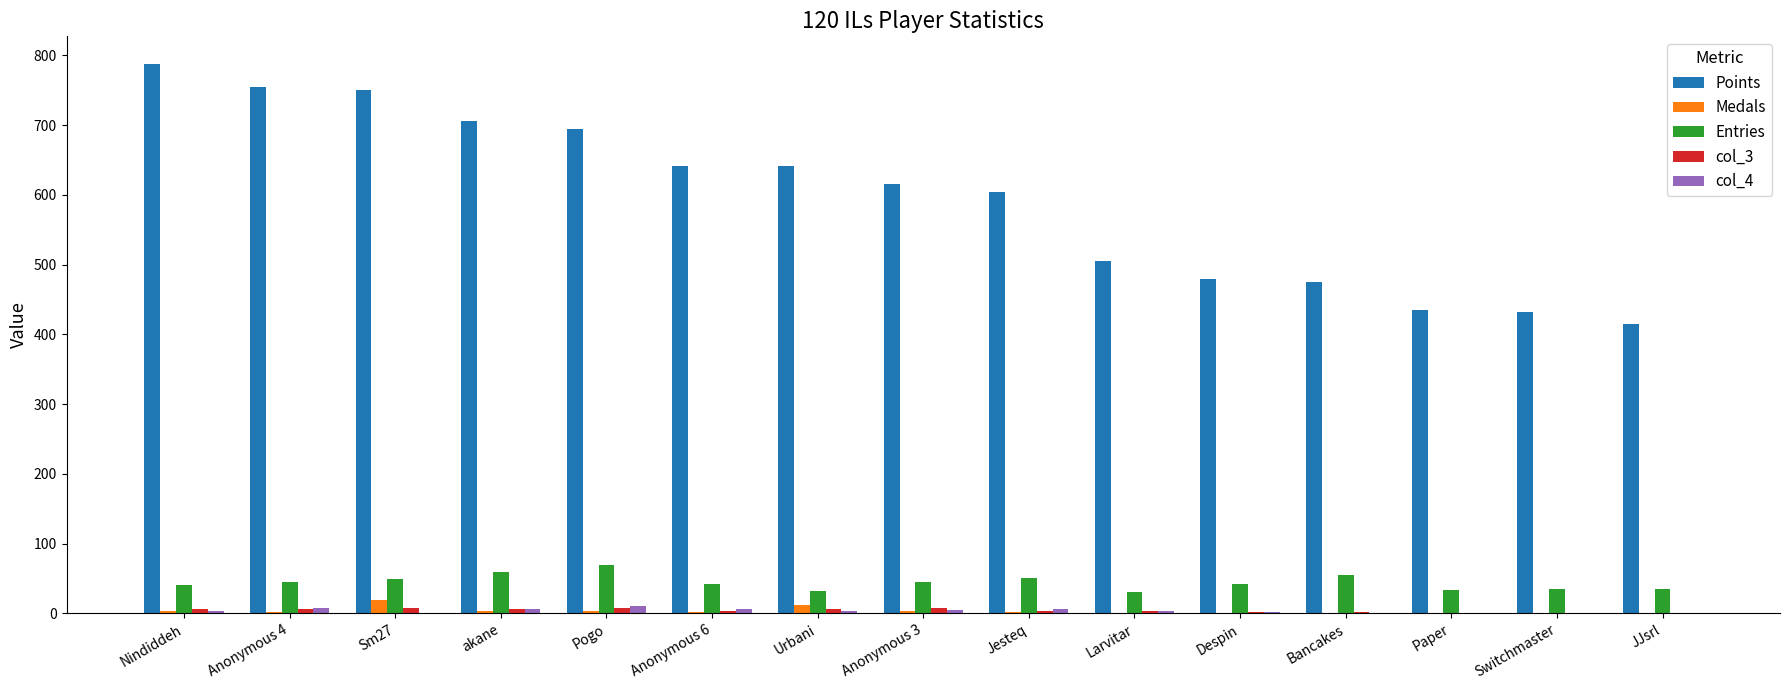

What is the spread (max minus min) of values at Sm27?

749